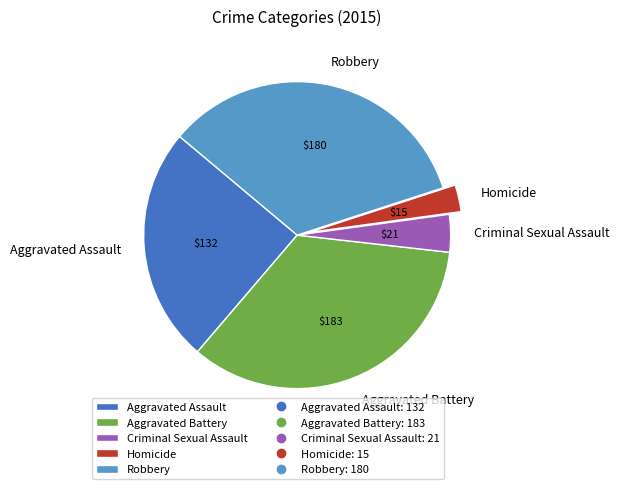

Combined, do Aggravated Battery and Criminal Sexual Assault account for over 50%?

No